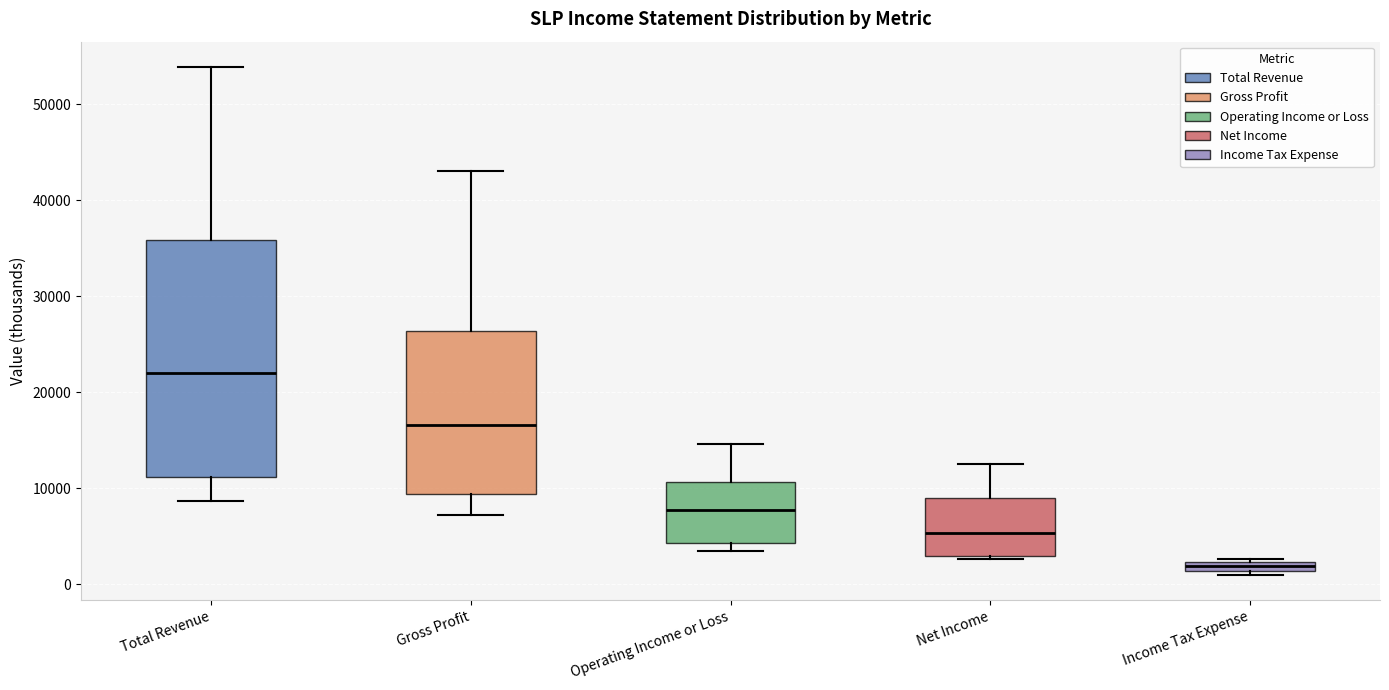

Comparing the boxes themselves (not the whiskers), which one is the tallest?

Total Revenue